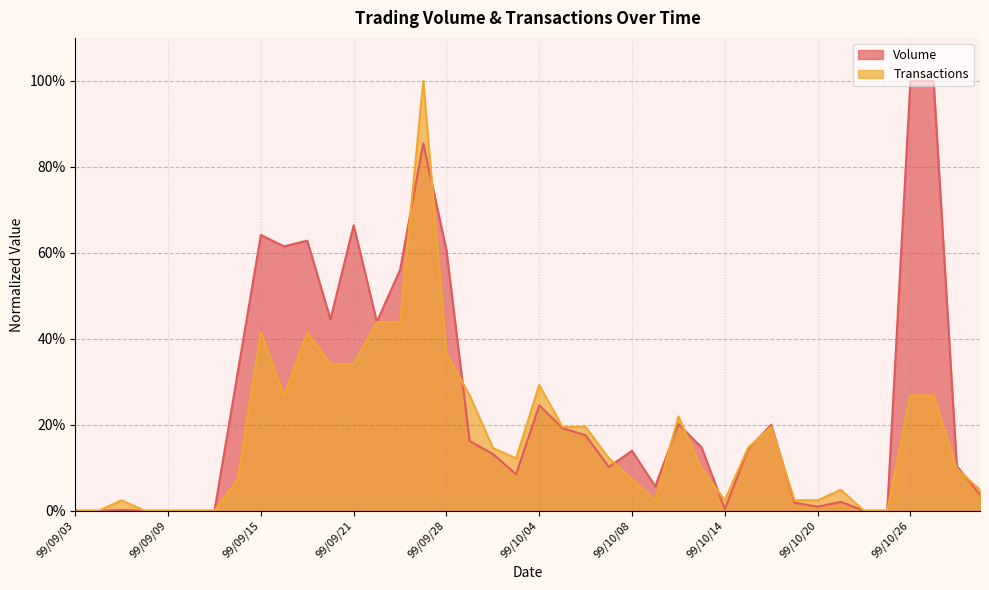

The Transactions series shows 0.1 at 99/10/01. True or false?

True